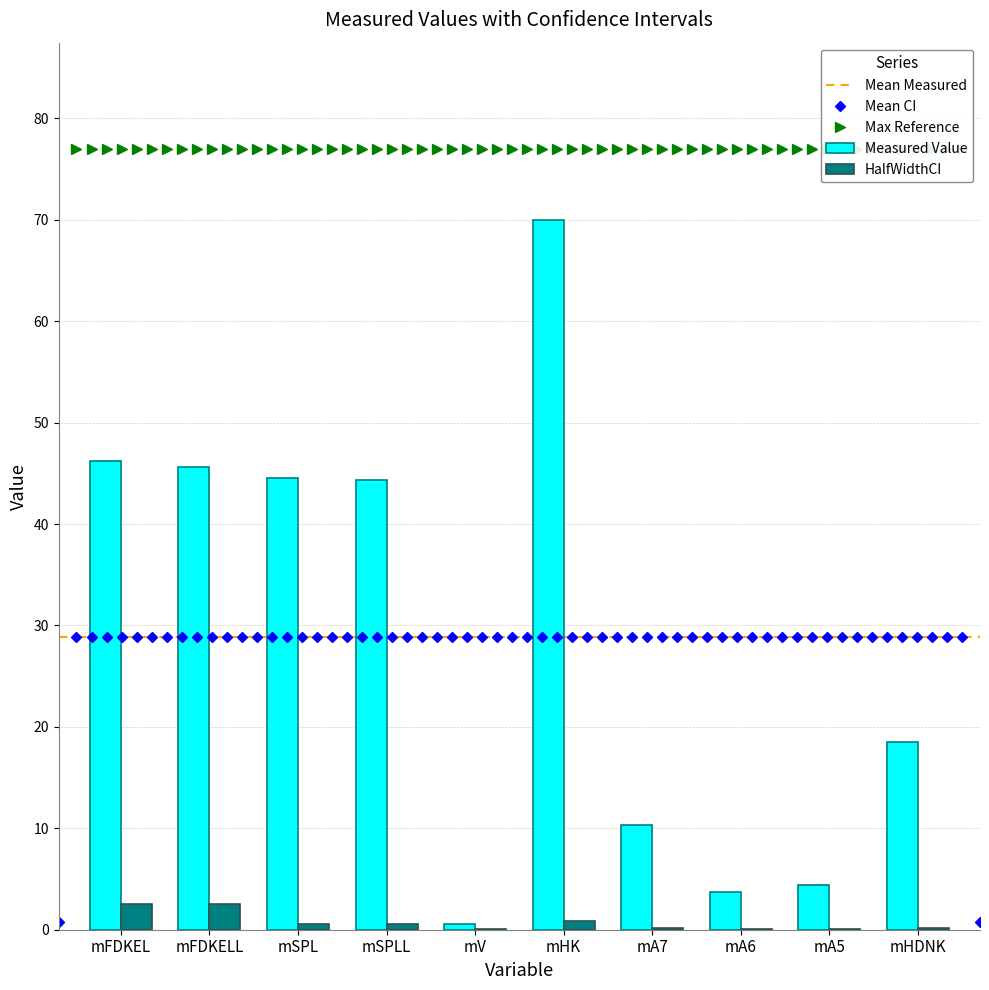

At which category is the sum across all series the highest?

mHK